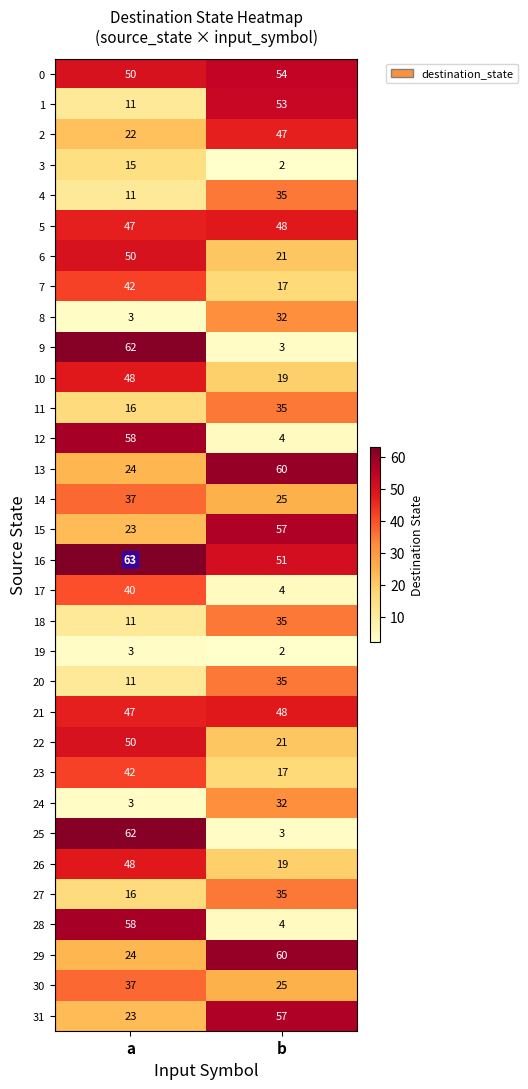

What is the sum of the 12 values at a and b?

62